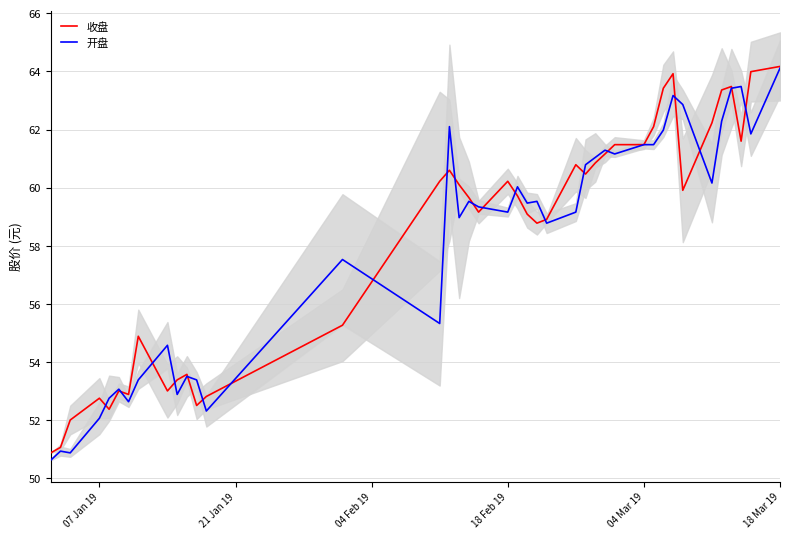

Which category has the highest value in the 开盘 series?

18 Mar 19